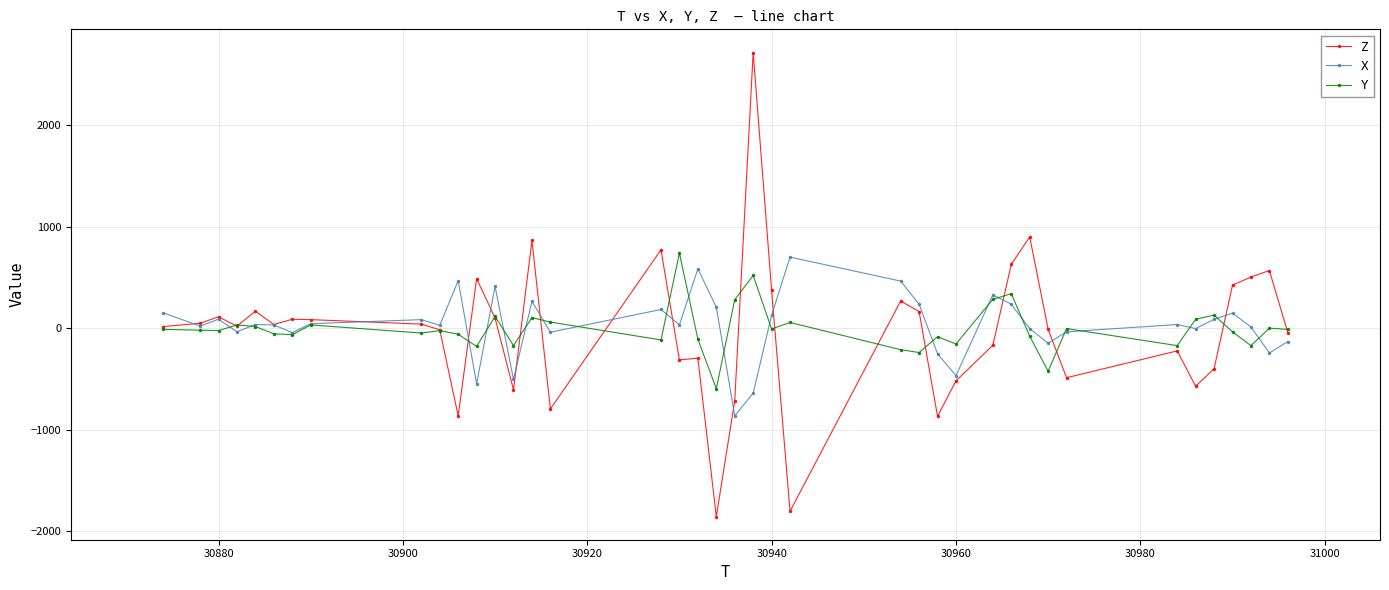

How many values in the X series are below 36?

20